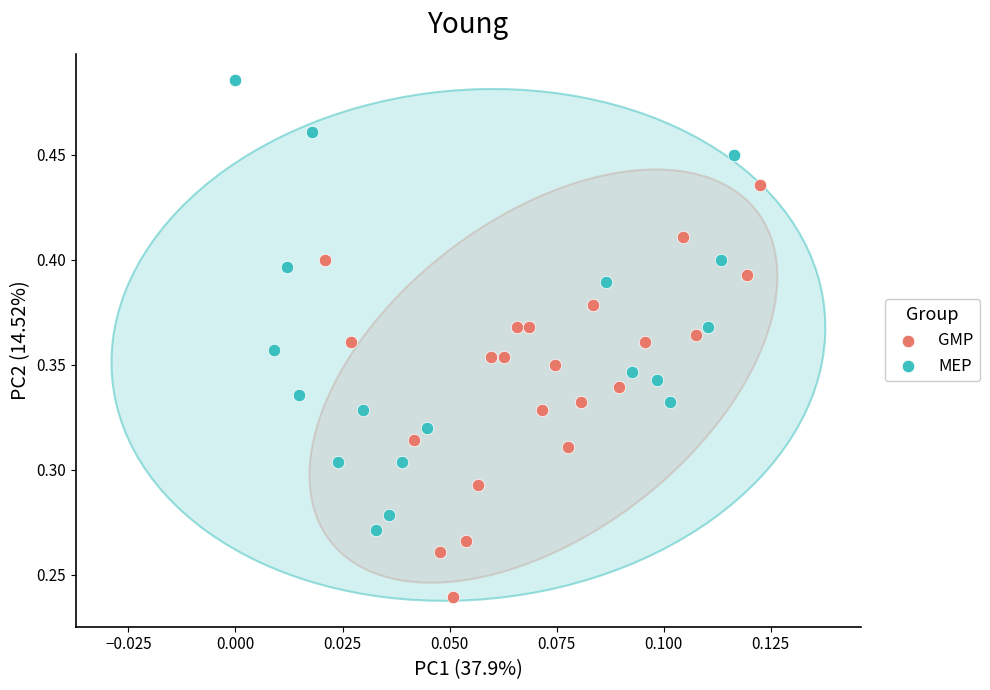

Which series contains the lowest Y value?

GMP